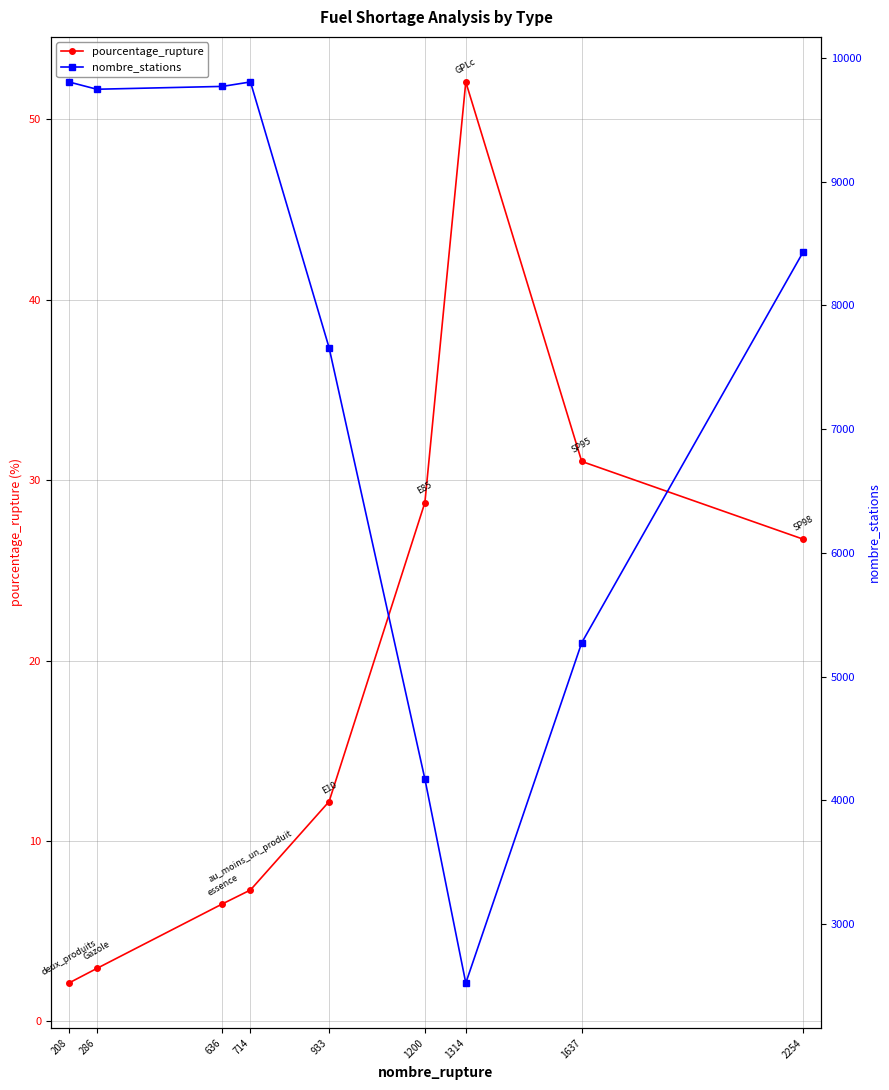

Reading right to left, extract all data points from this chart.

pourcentage_rupture: 2254=26.7	1637=31.0	1314=52.1	1200=28.8	933=12.2	714=7.3	636=6.5	286=2.9	208=2.1
nombre_stations: 2254=8431.0	1637=5273.0	1314=2523.0	1200=4172.0	933=7658.0	714=9805.0	636=9769.0	286=9746.0	208=9805.0